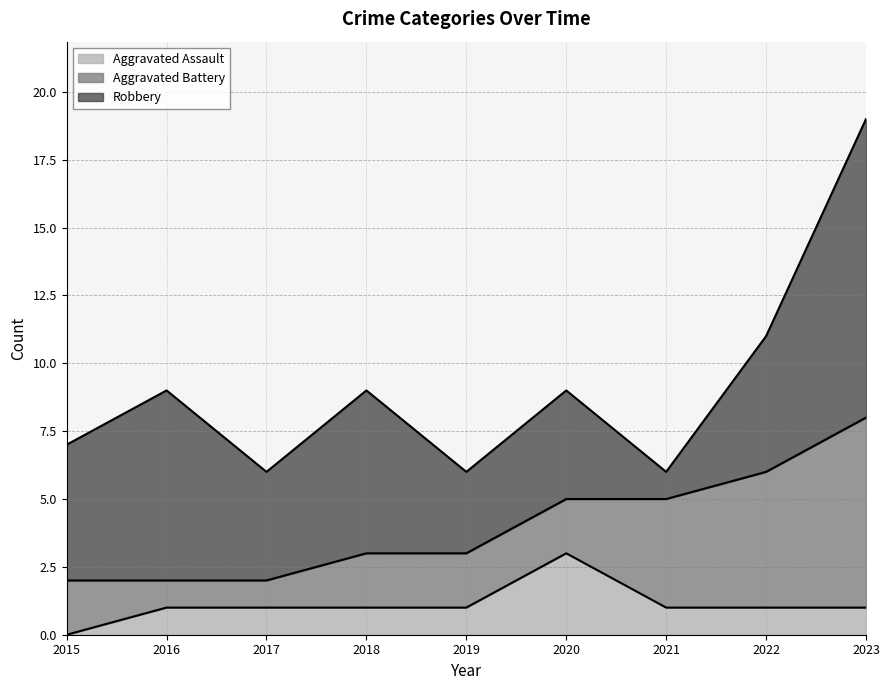

What is the difference between the maximum and minimum values in the Aggravated Assault series?

3